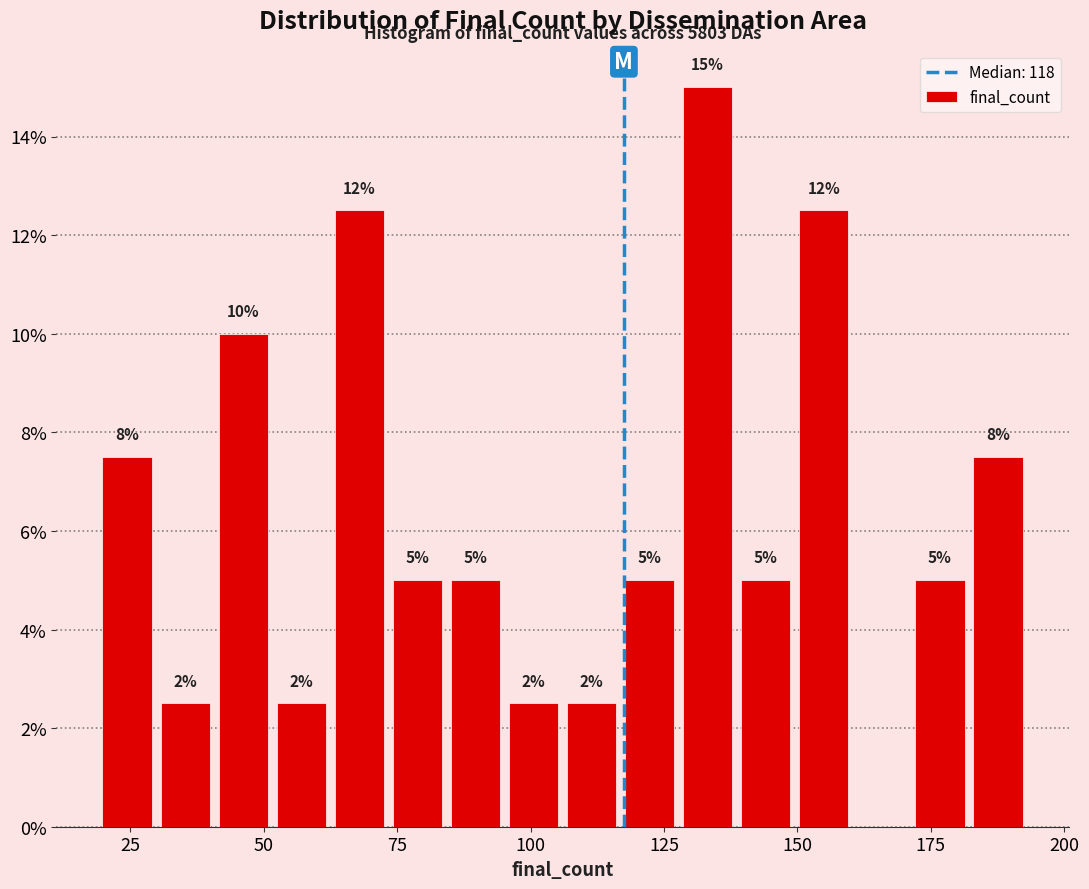

Around what value on the x-axis is the tallest bar? Give the approximate position of its centre, as read against the axis.

135